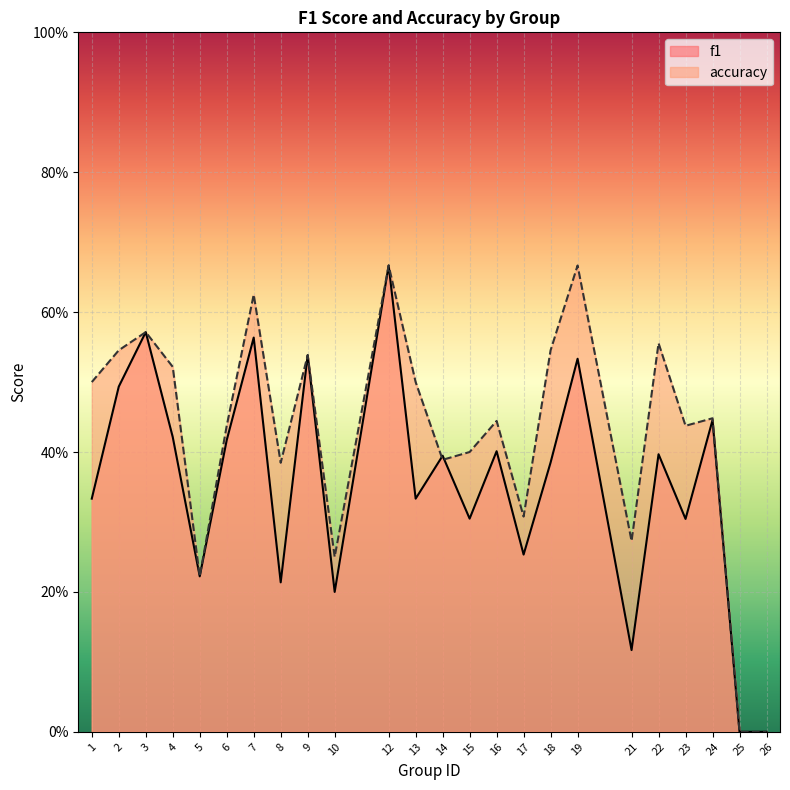

How many f1 values are between 0 and 1?

24